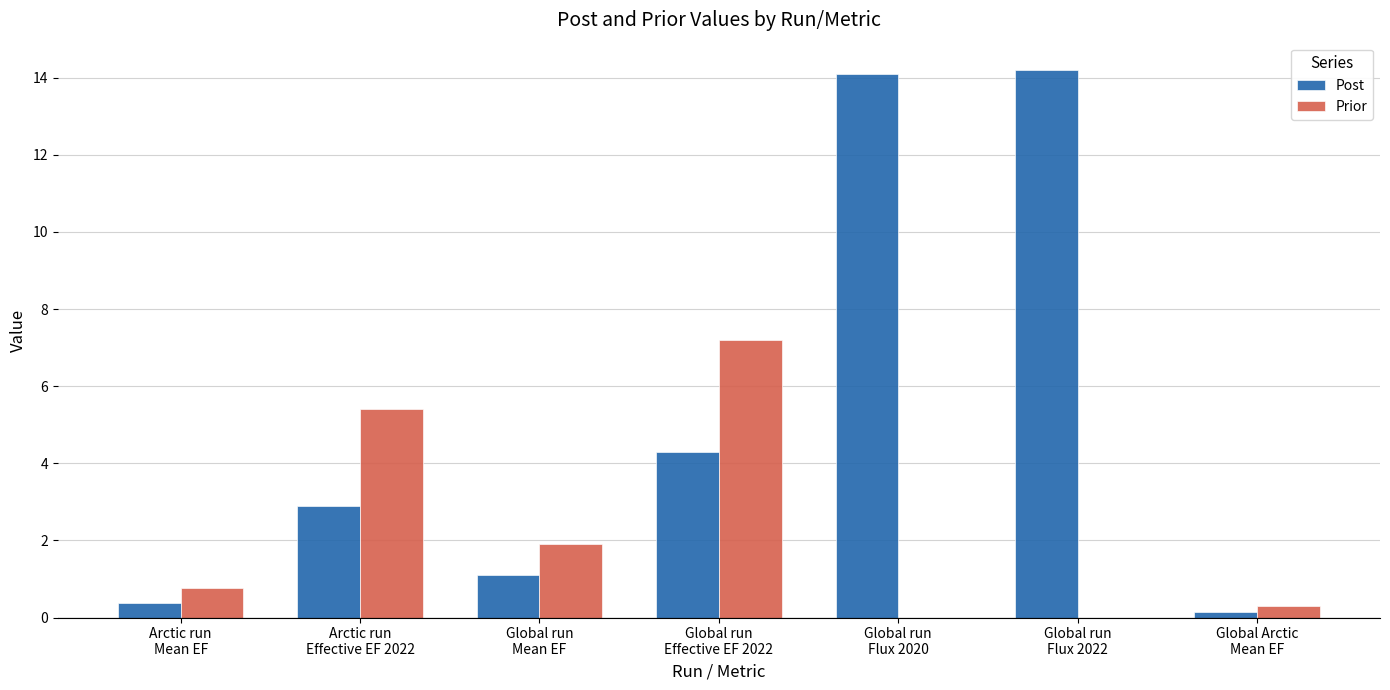

What is the highest value of the Prior series?

7.2